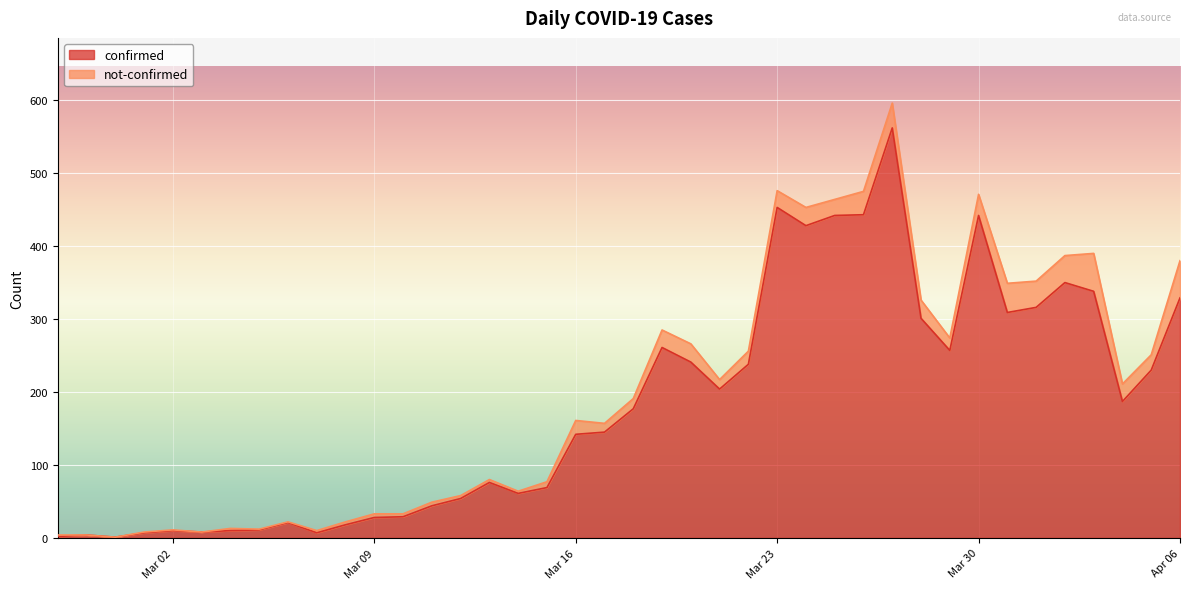

Reading right to left, list all the values displayed in this chart.

329	230	187	338	350	316	309	442	257	301	562	443	442	428	453	238	204	241	261	177	145	142	69	61	76	54	44	29	28	18	7	21	11	10	8	10	7	1	4	2